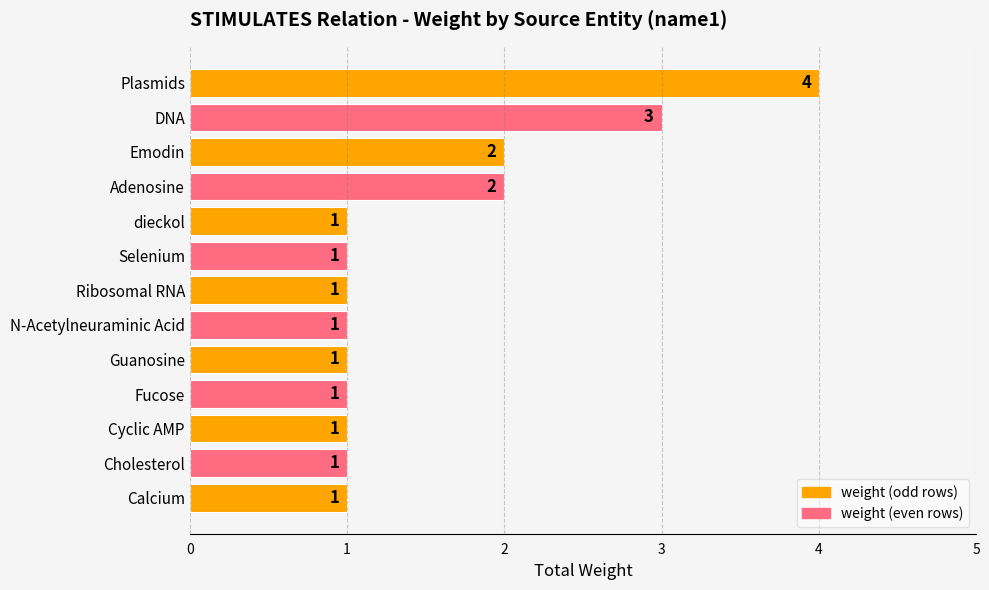

Which has a higher value, Adenosine or Cholesterol?

Adenosine